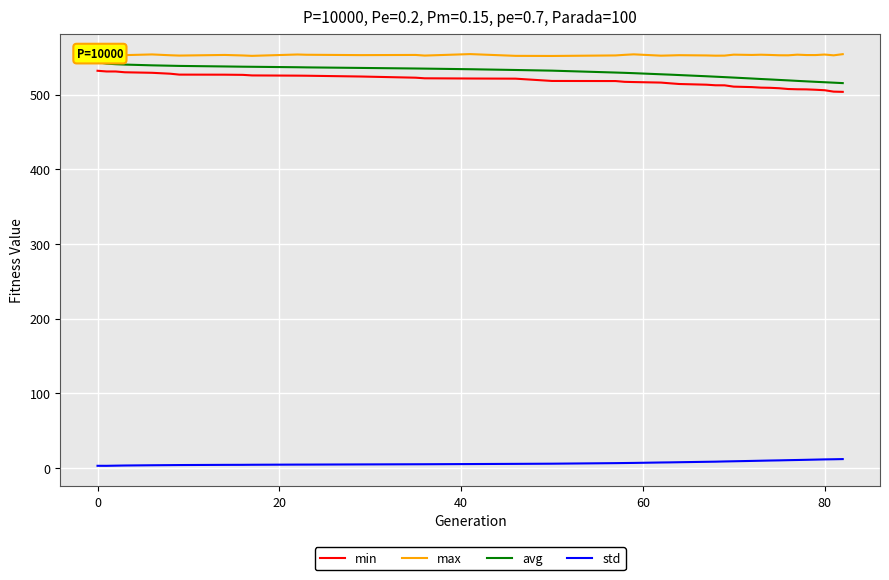

What is the maximum value for avg?

543.5